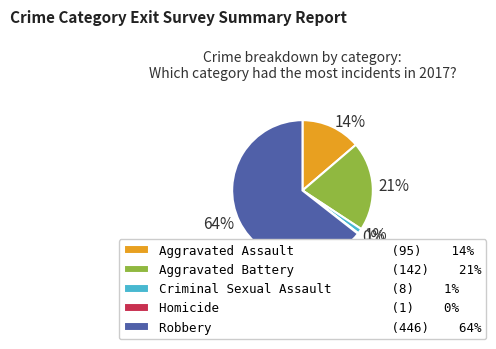

Is it true that Robbery is 73% of the pie?

False